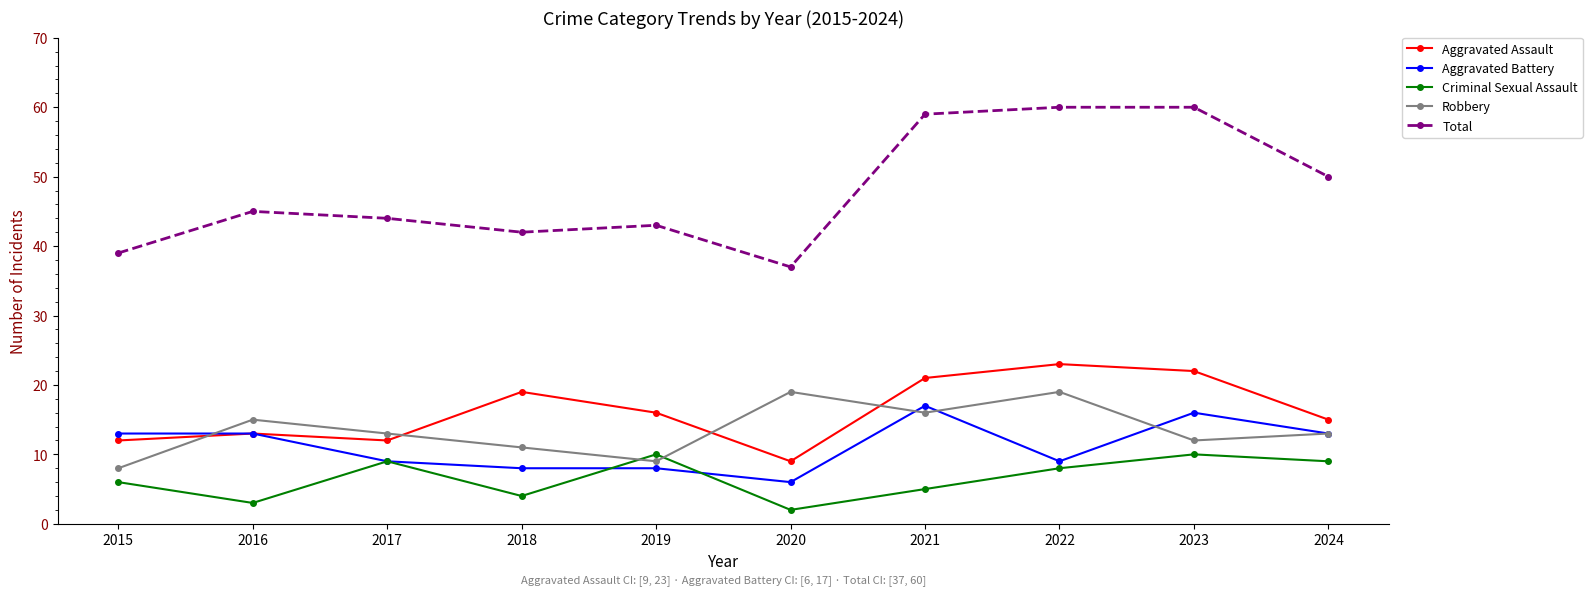

In Criminal Sexual Assault, how many points are lower than both neighbors (excluding endpoints)?

3